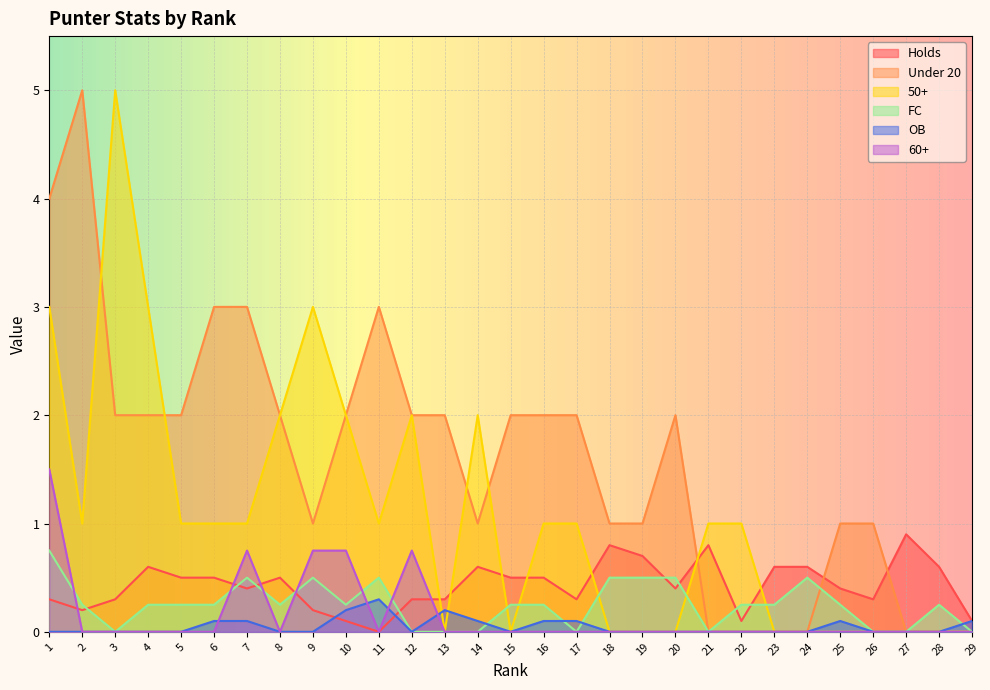

True or false: 50+ has more than 1 points higher than both neighbors.

True